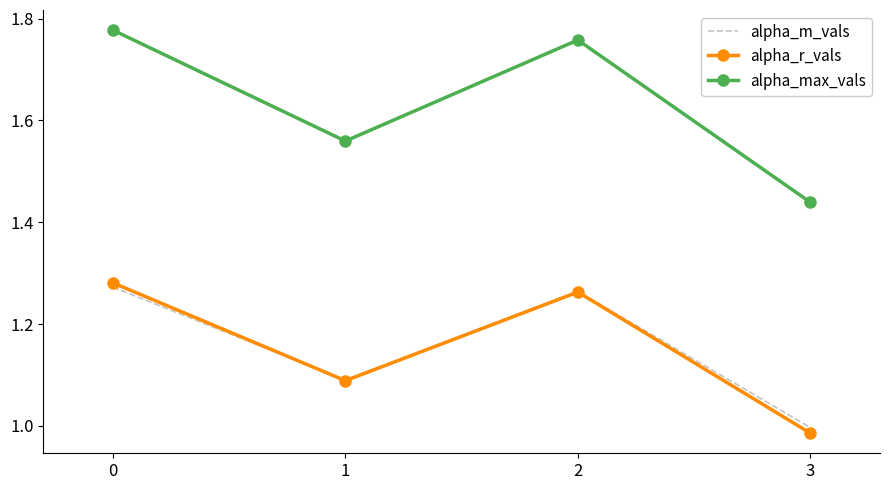

True or false: alpha_r_vals and alpha_max_vals intersect in this chart.

False